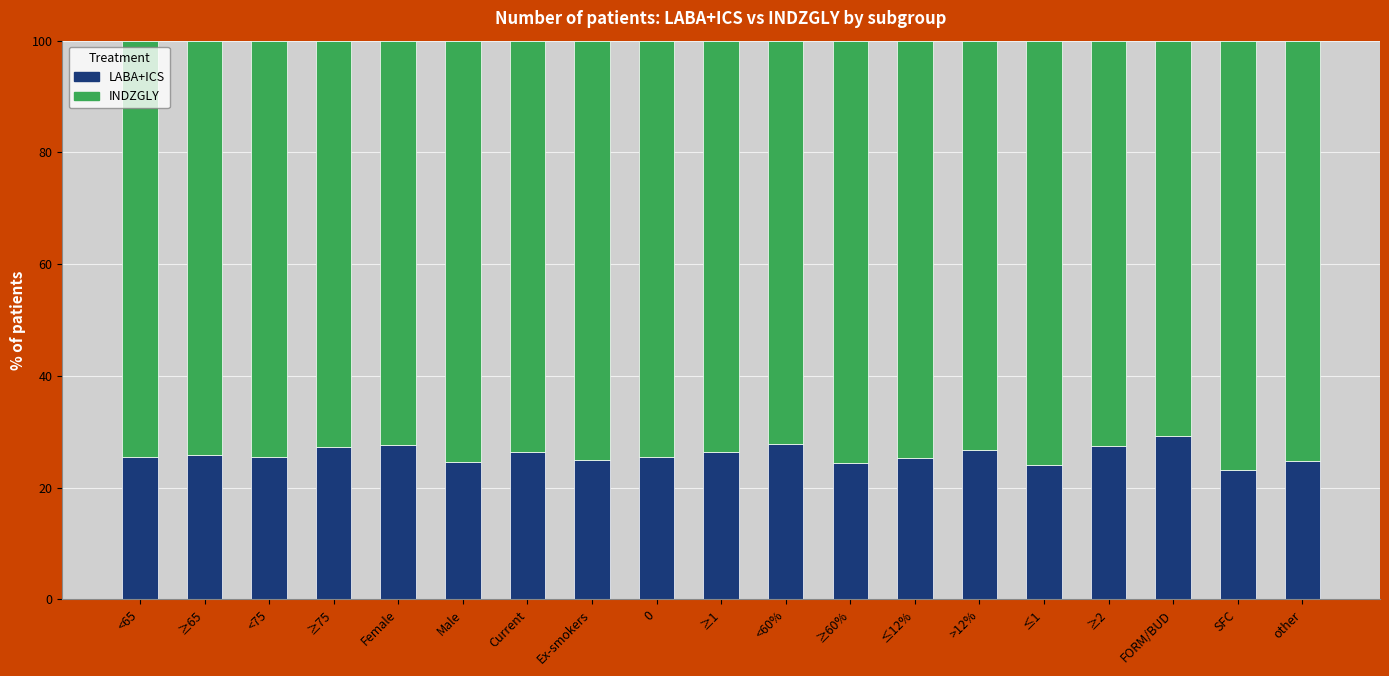

What is the total value across all series at 0?

100.0